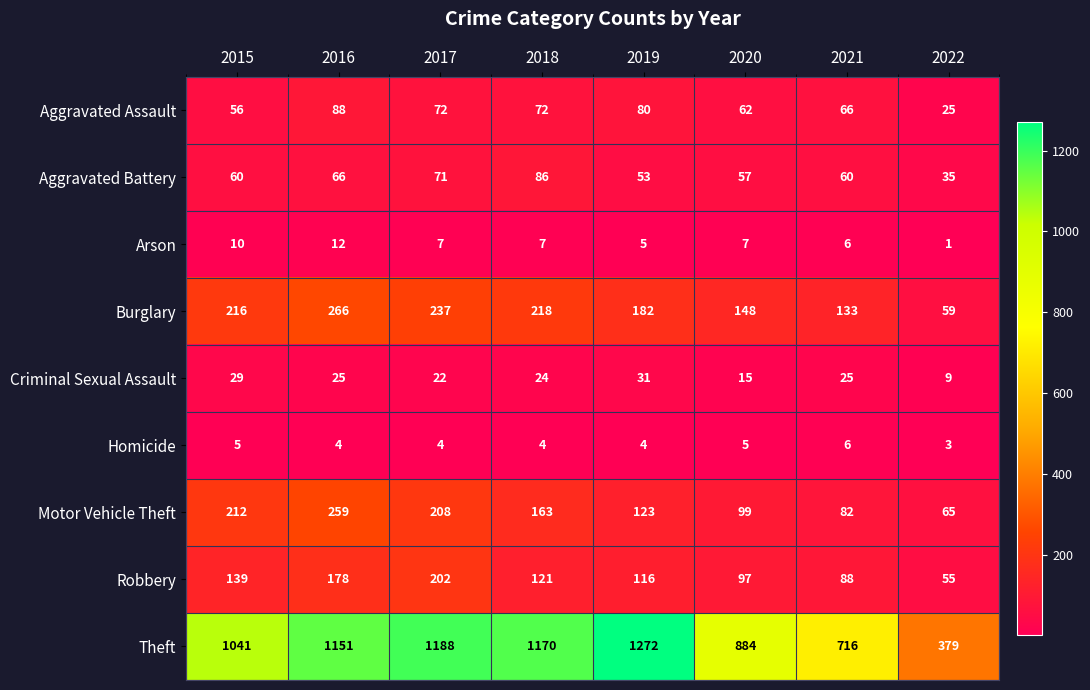

List the series in order of their peak value, lowest first.

Homicide, Arson, Criminal Sexual Assault, Aggravated Battery, Aggravated Assault, Robbery, Motor Vehicle Theft, Burglary, Theft